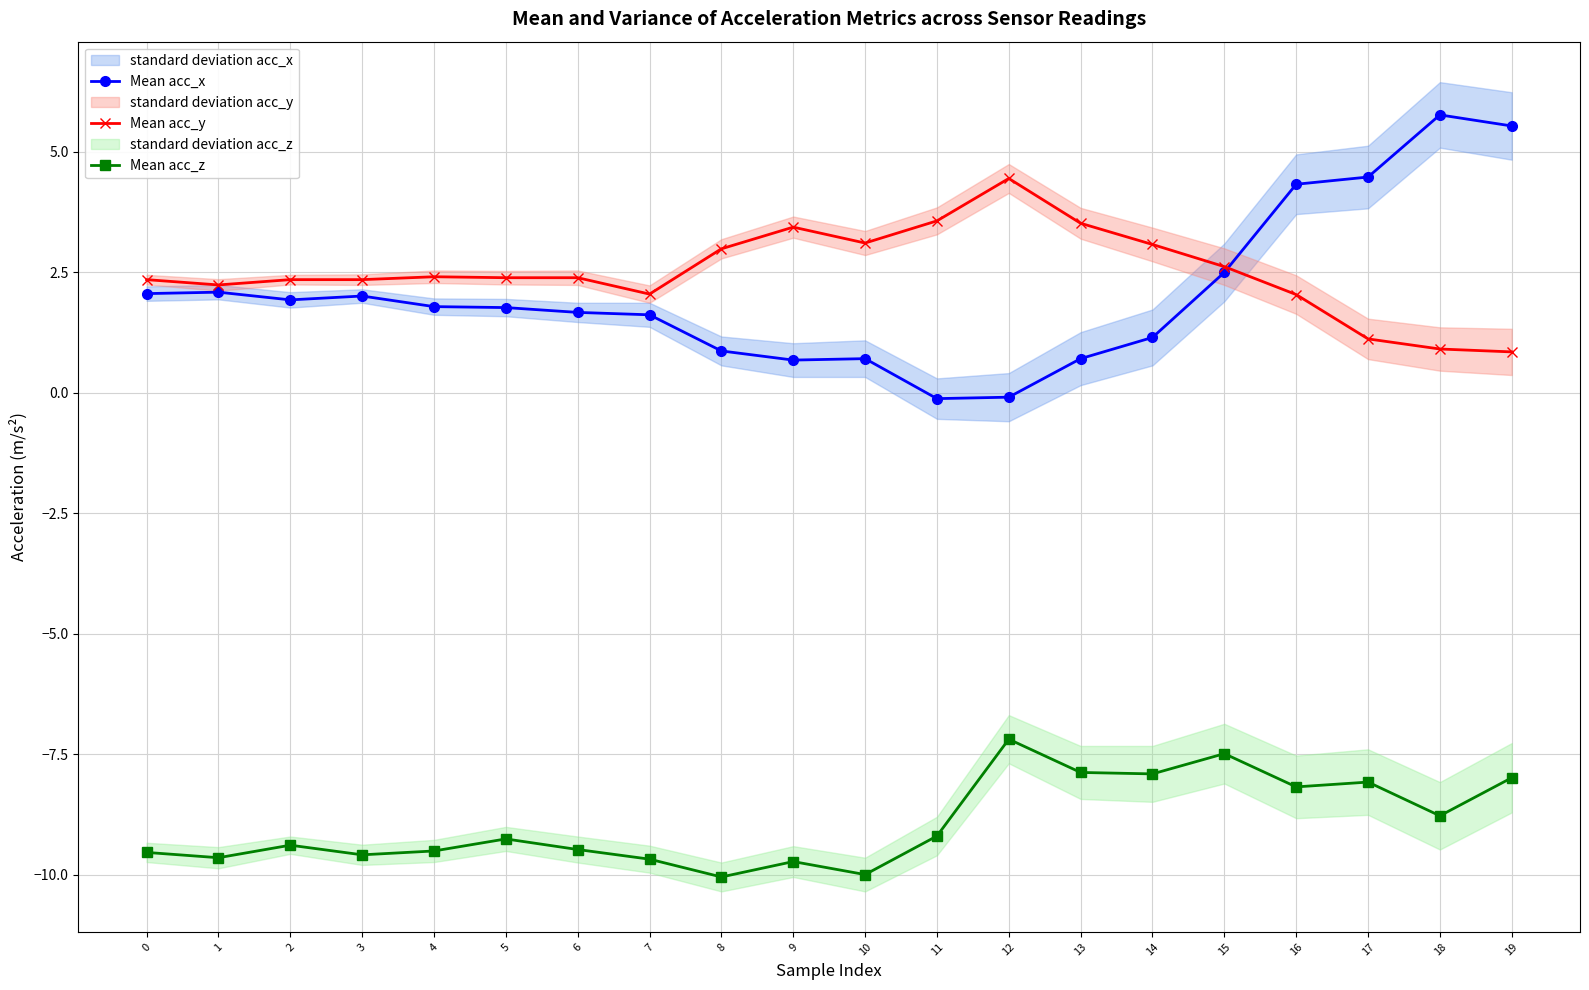

Which category has the lowest value in the Mean acc_z series?

8